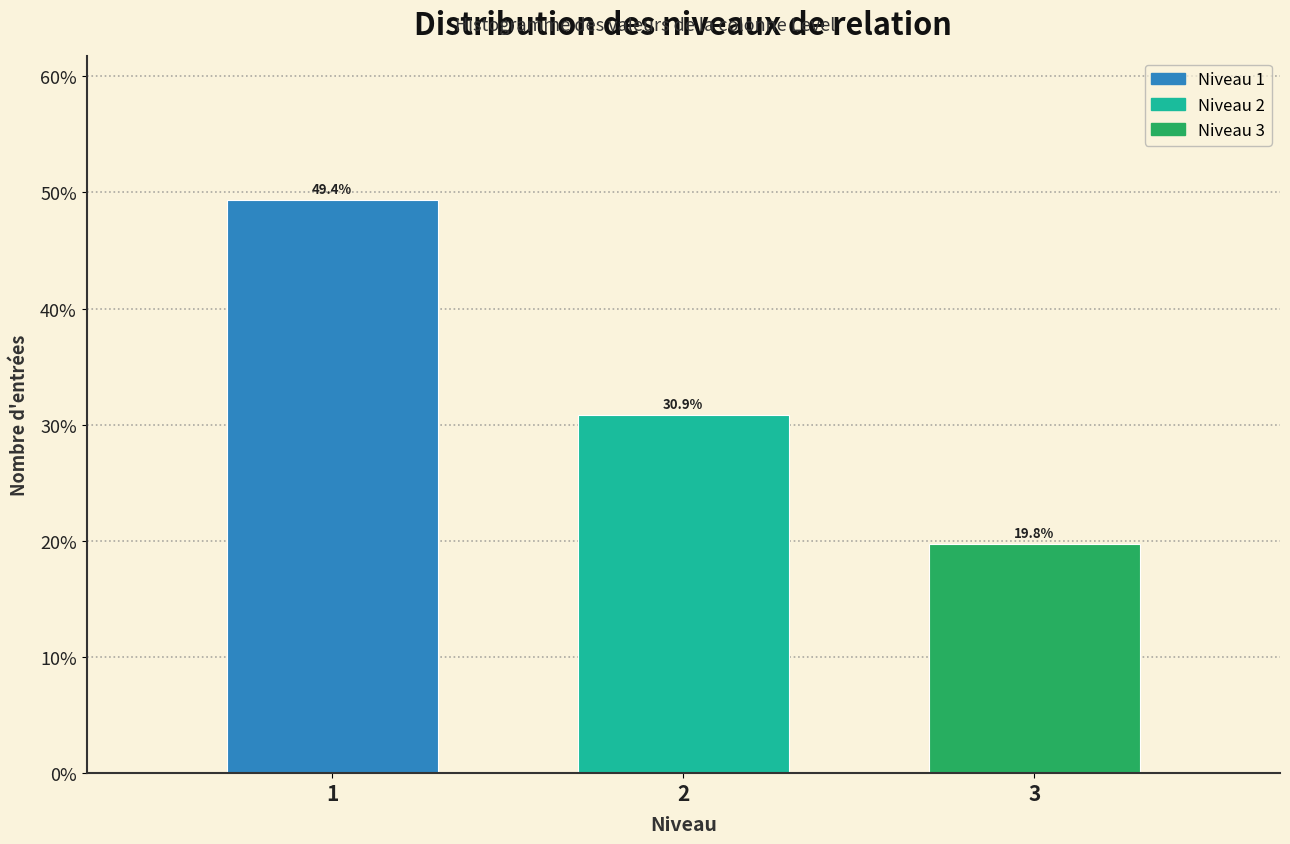

Reading left to right, list all the values displayed in this chart.

49.4	30.9	19.8